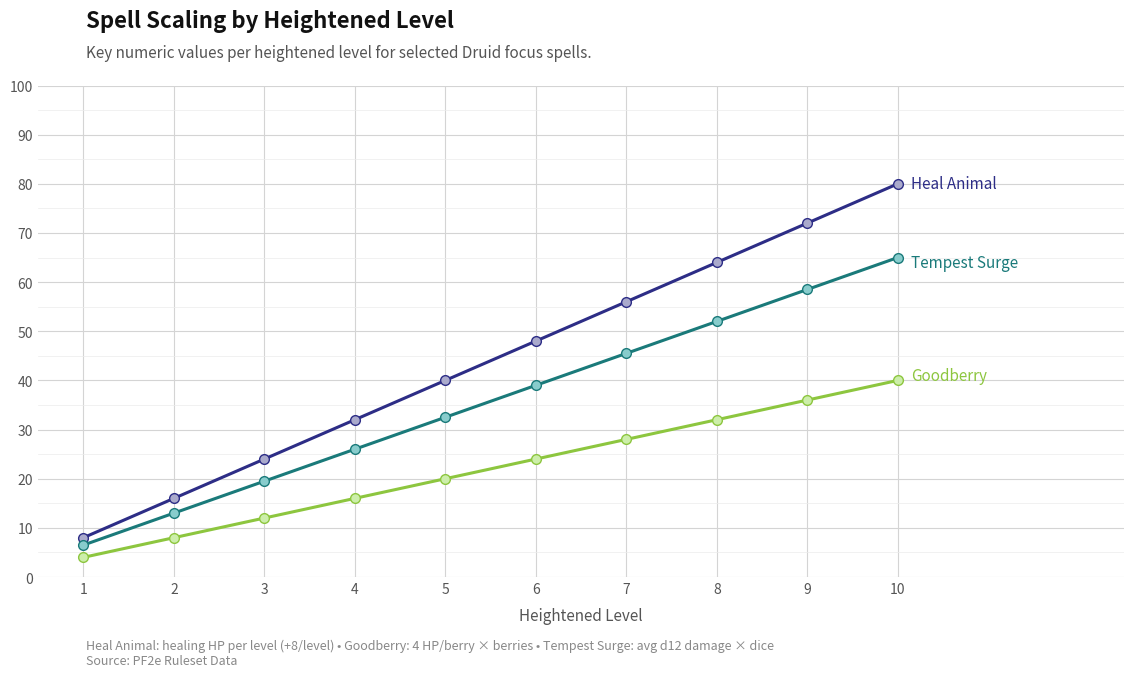

What is the total value across all series at 8?

148.0